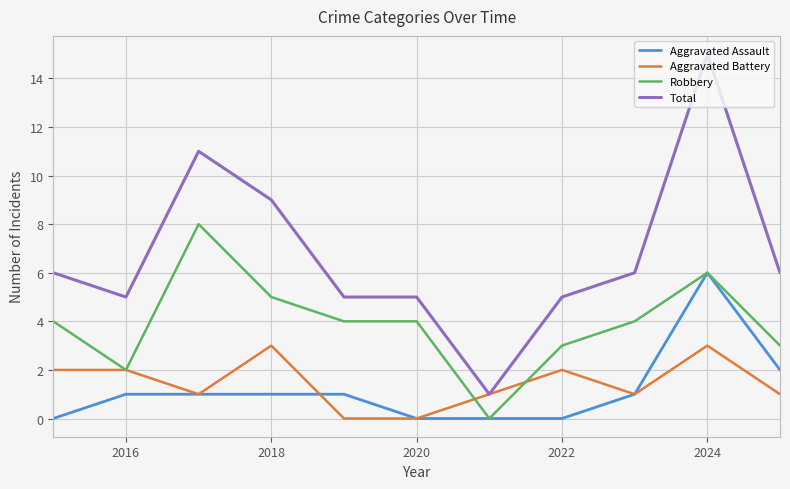

What is the difference between the maximum and minimum values in the Aggravated Assault series?

6